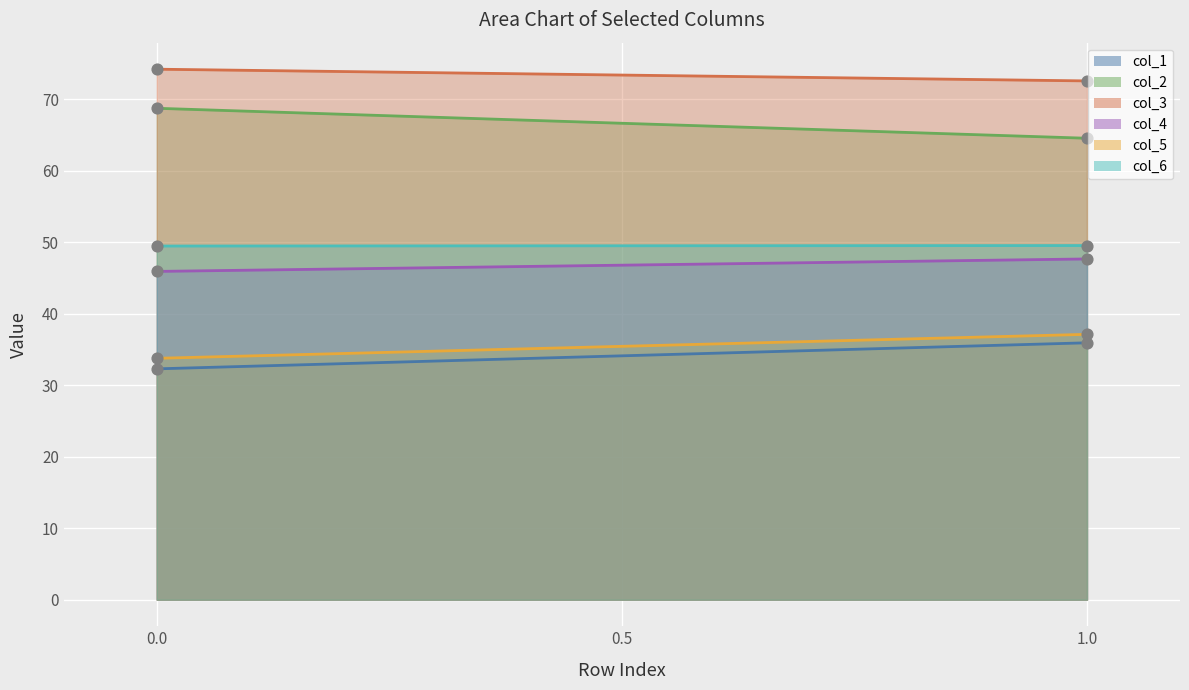

Which series contains the lowest Y value?

col_1